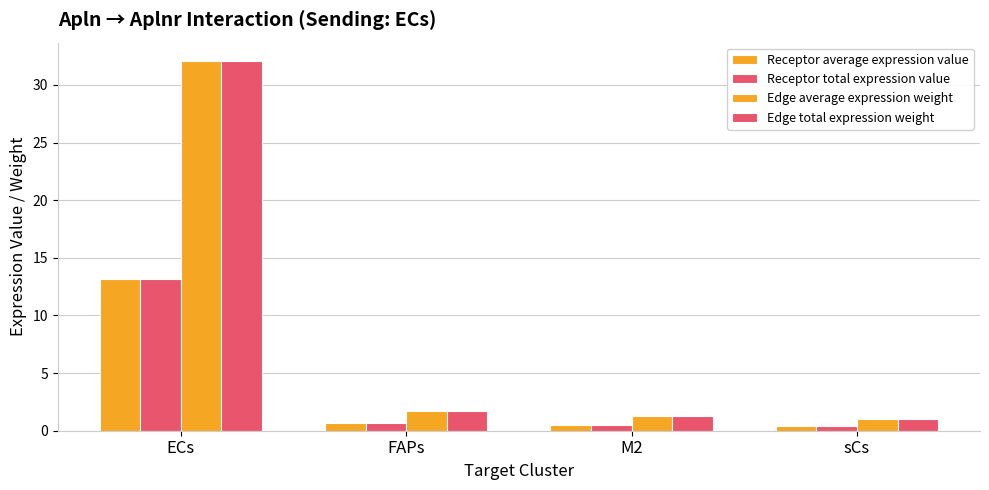

The value of Edge total expression weight at sCs is 0.4. True or false?

False